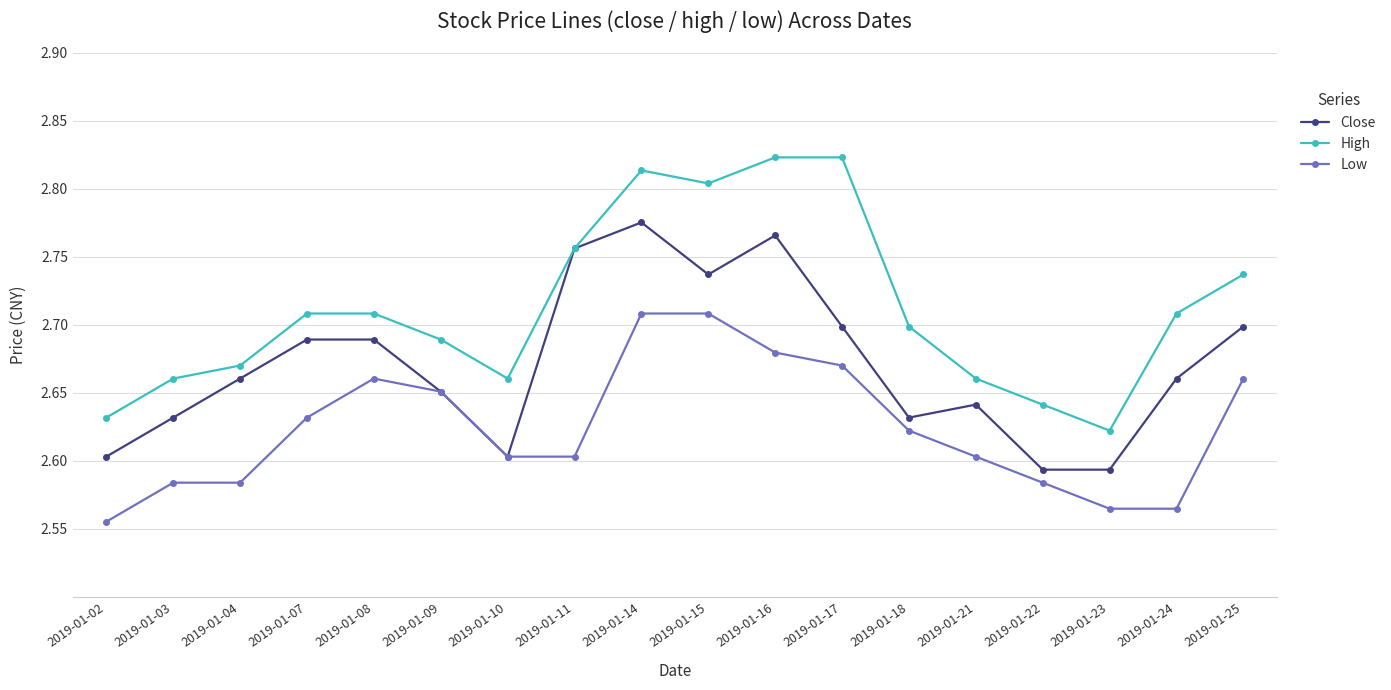

What is the difference between the highest and lowest values at 2019-01-18?

0.1